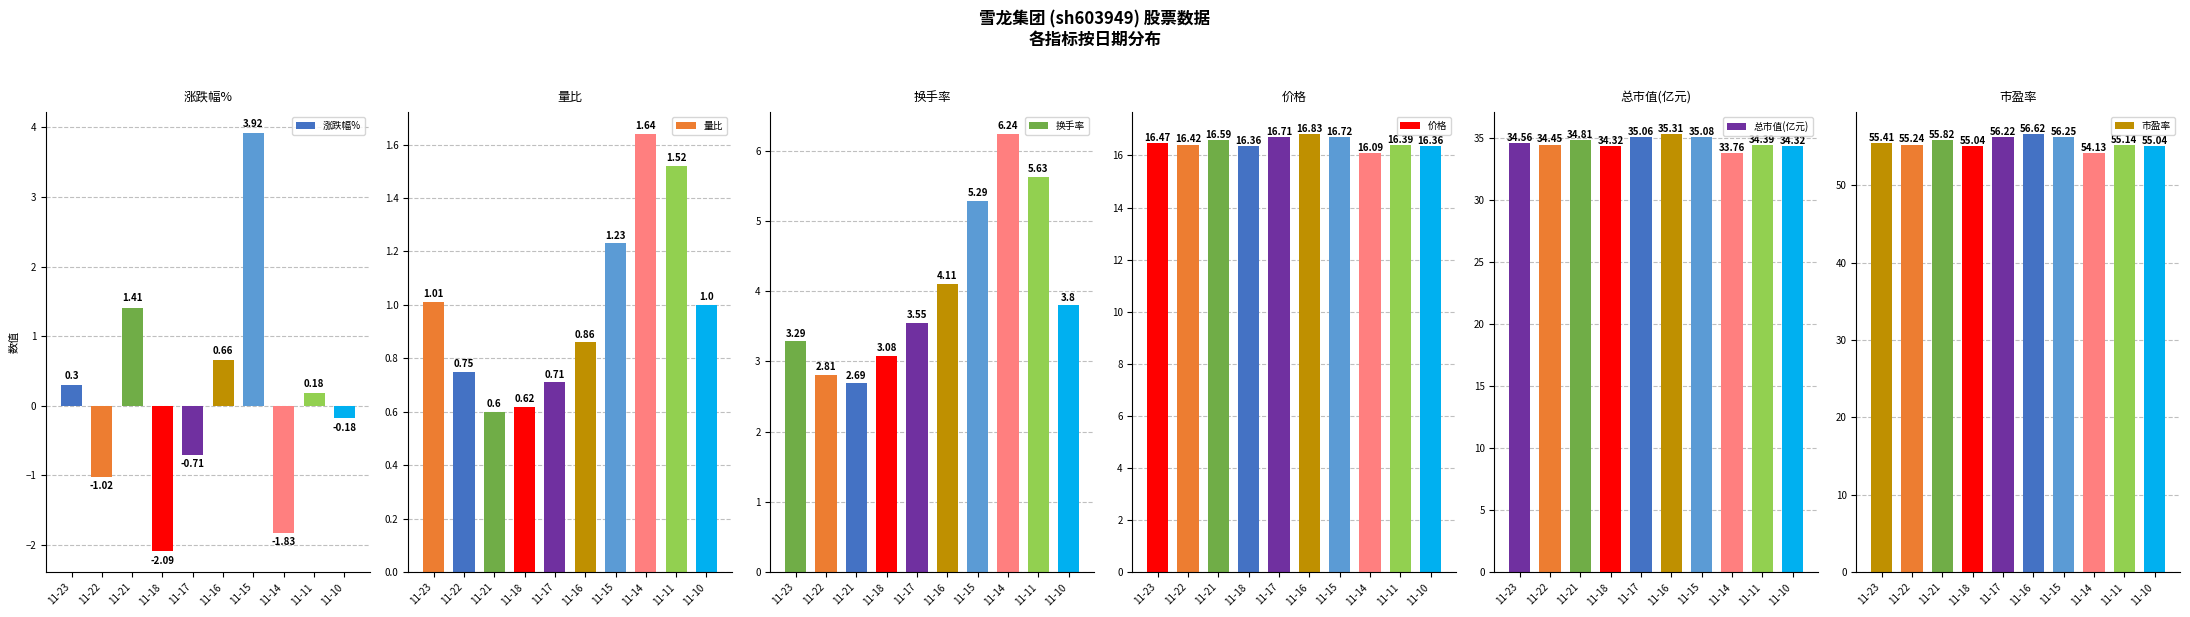

How many groups of bars are there?

10